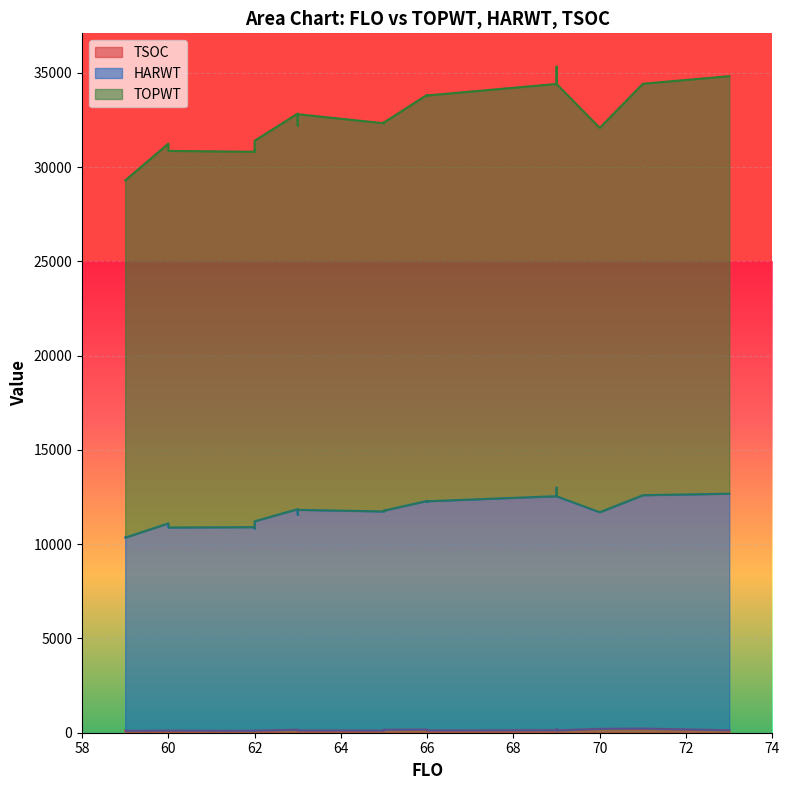

What is the difference between the second highest and second lowest values in the TOPWT series?

3201